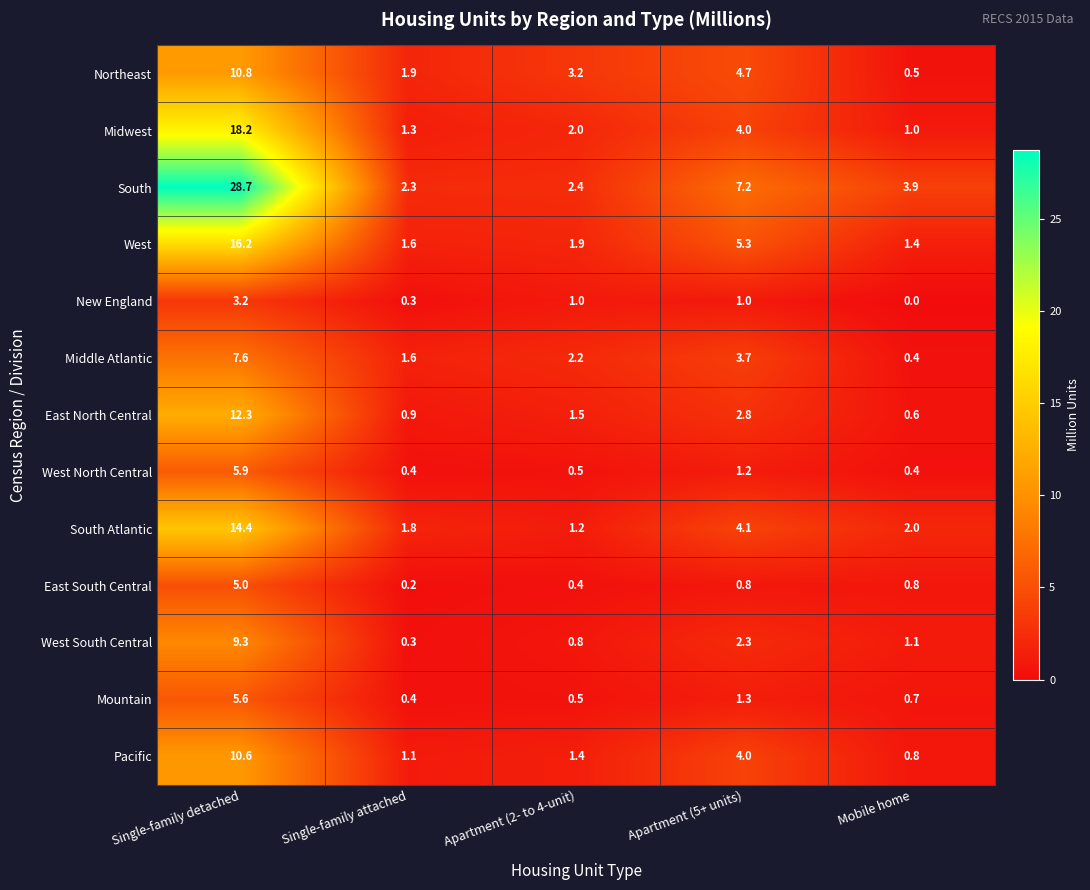

What is the difference between the Northeast values at Mobile home and Apartment (2- to 4-unit)?

2.7